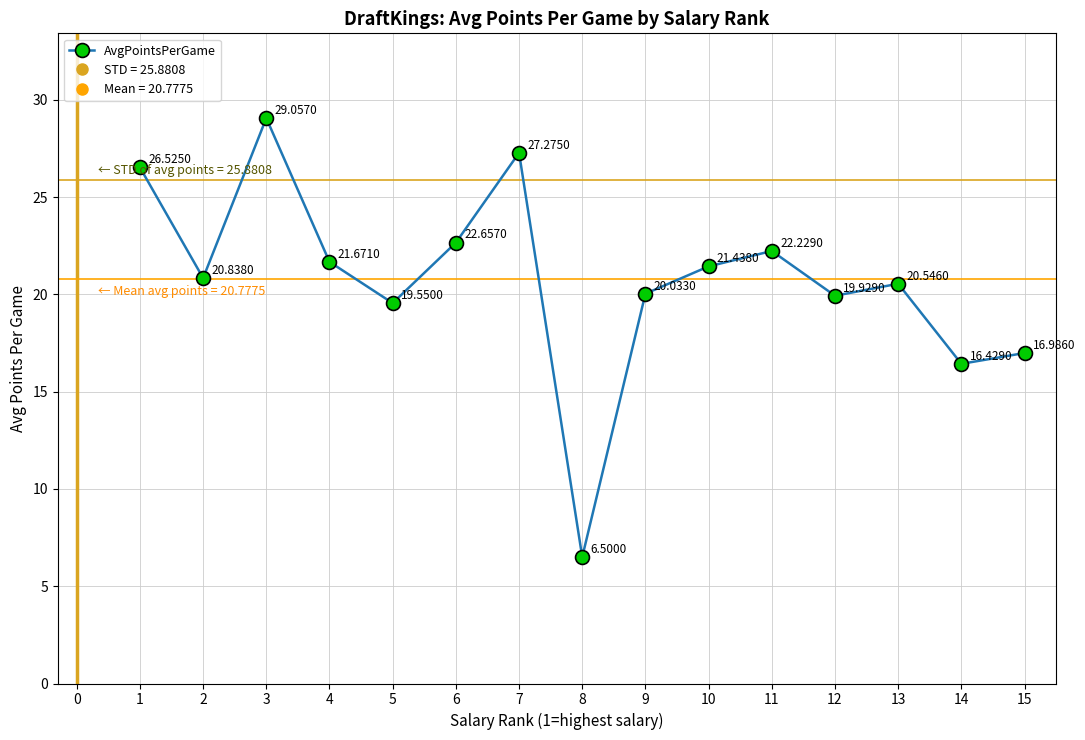

List the labels in order of value, smallest first.

8, 14, 15, 5, 12, 9, 13, 2, 10, 4, 11, 6, 1, 7, 3